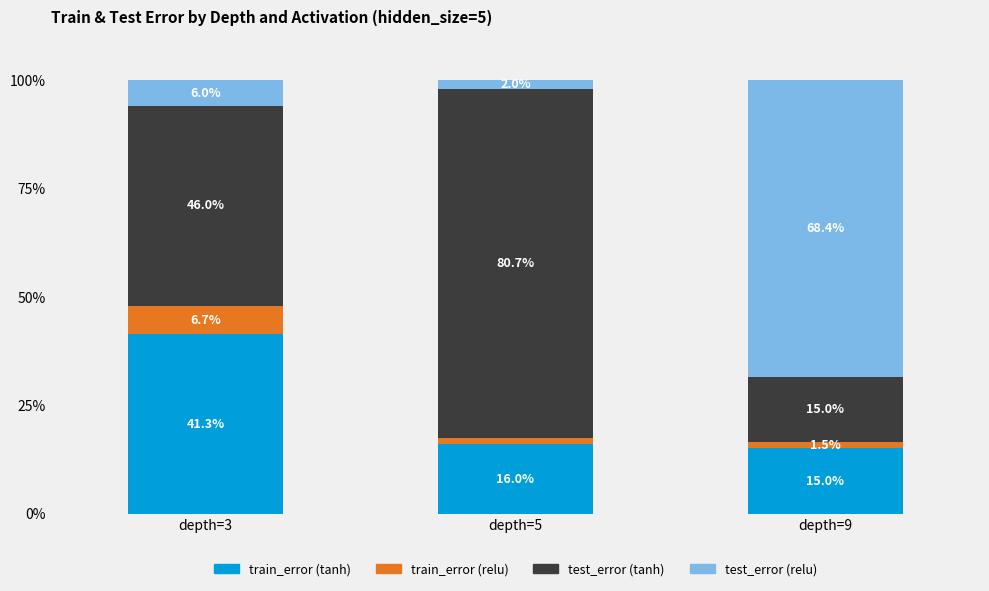

The train_error (tanh) series shows 15.0 at depth=9. True or false?

True